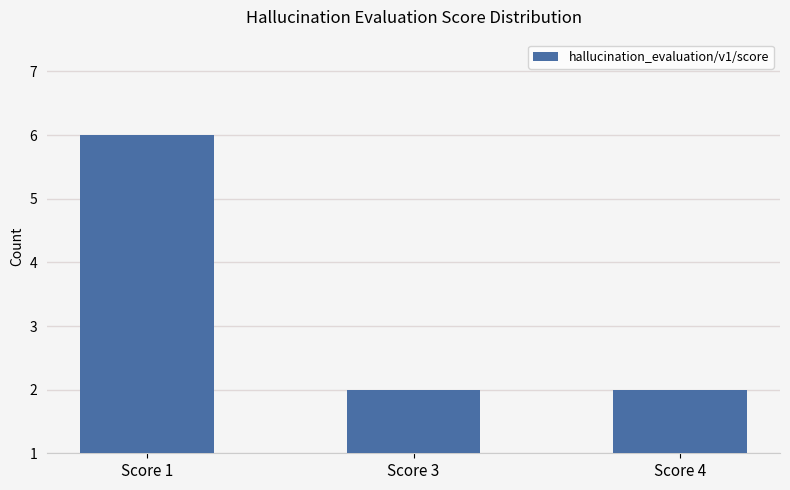

Between Score 1 and Score 4, which is larger?

Score 1